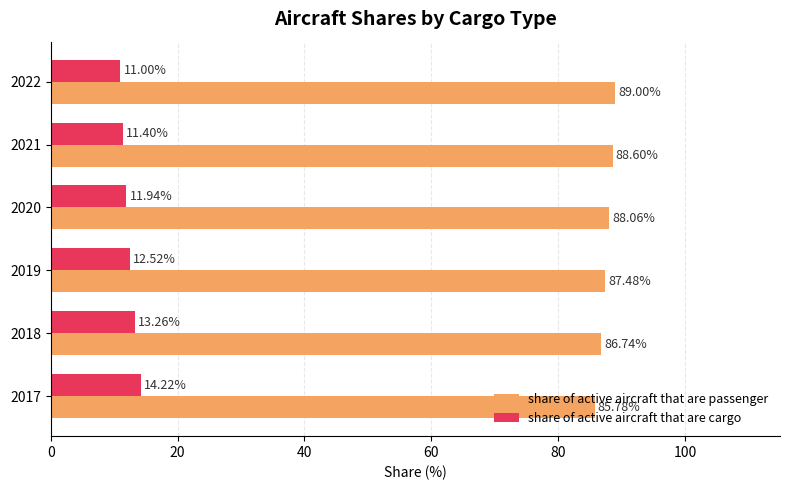

What is the smallest value displayed?

11.0